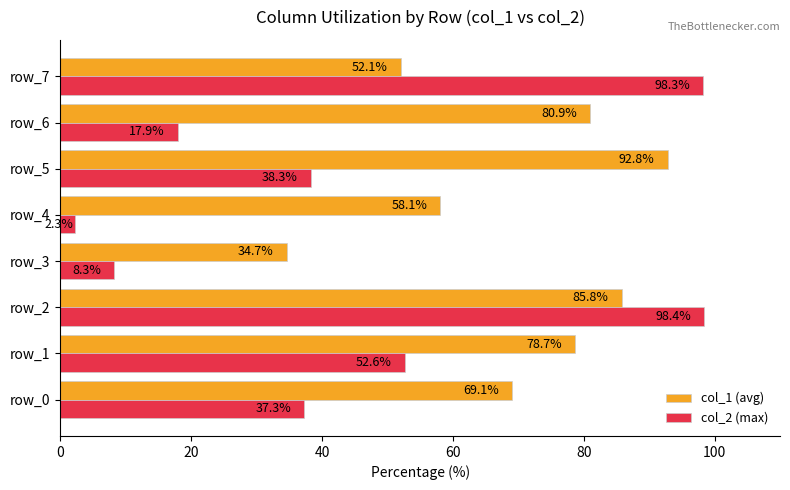

What value does the col_1 (avg) series have at row_1?

78.7